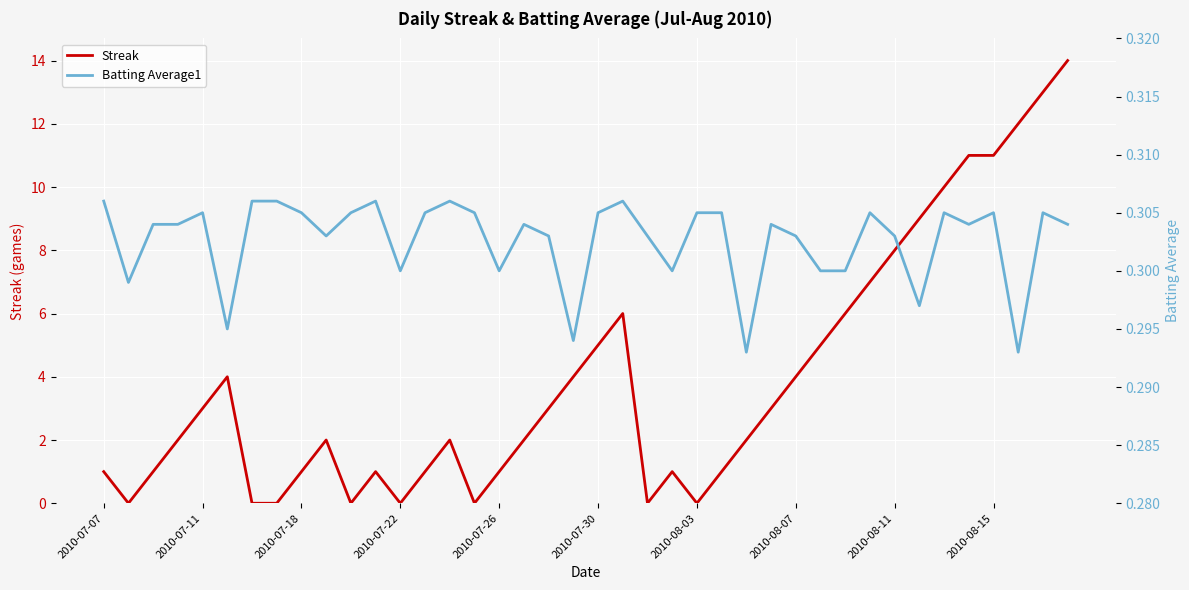

How many intersections are there between Streak and Batting Average1?

14